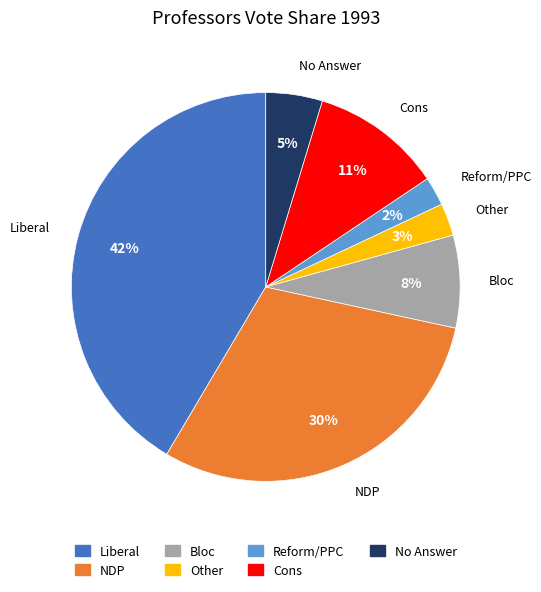

How many segments does this pie chart have?

7